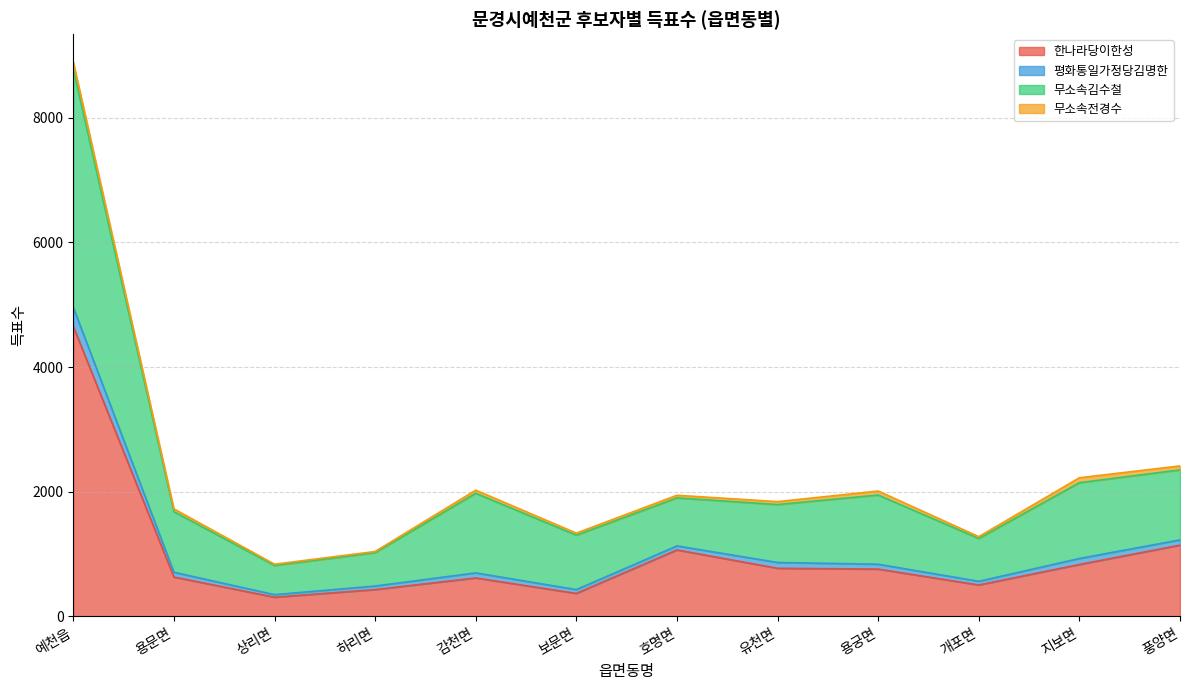

What is the minimum value for 한나라당이한성?

309